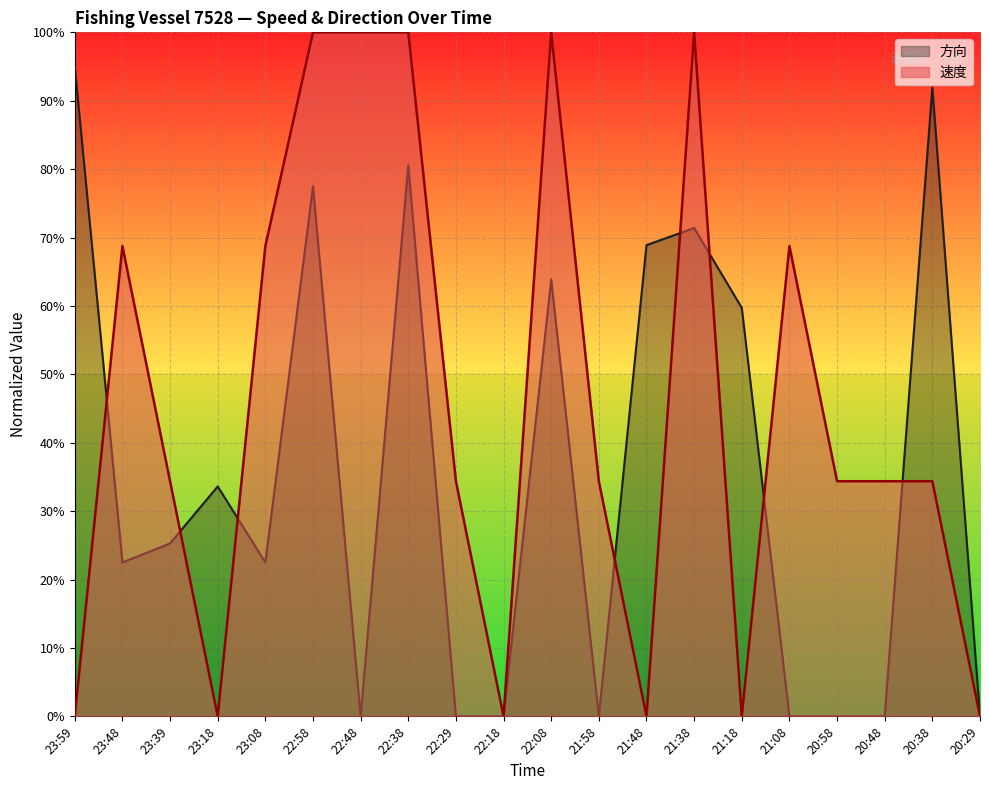

Where do 速度 and 方向 first cross each other?

23:59 and 23:48